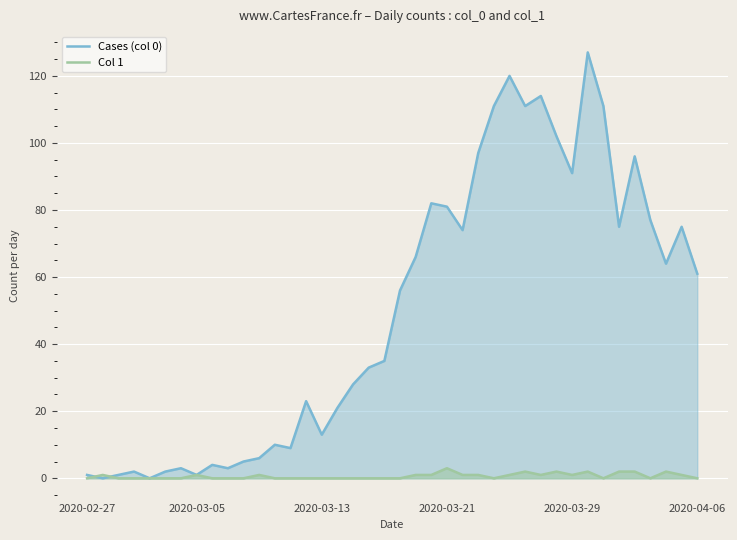

Is it true that Cases (col 0) equals 202 at 29?

False